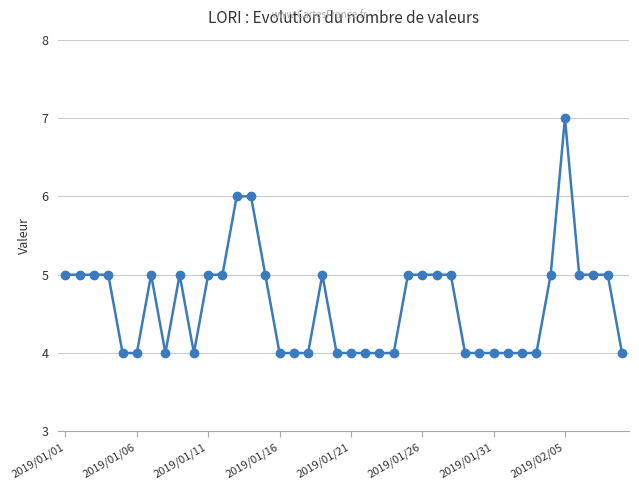

How many series are shown in this chart?

1